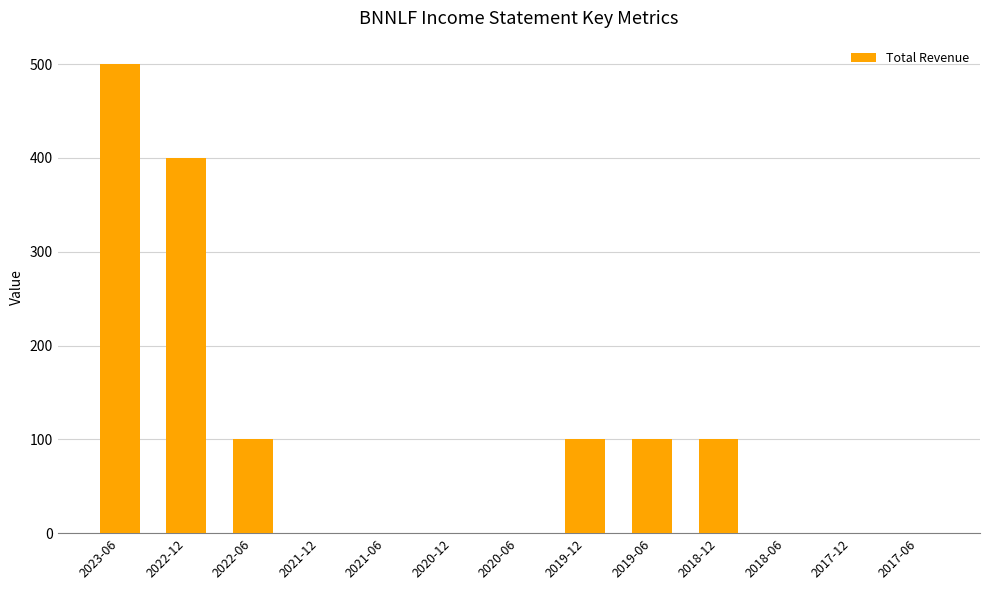

Are the bars horizontal?

No